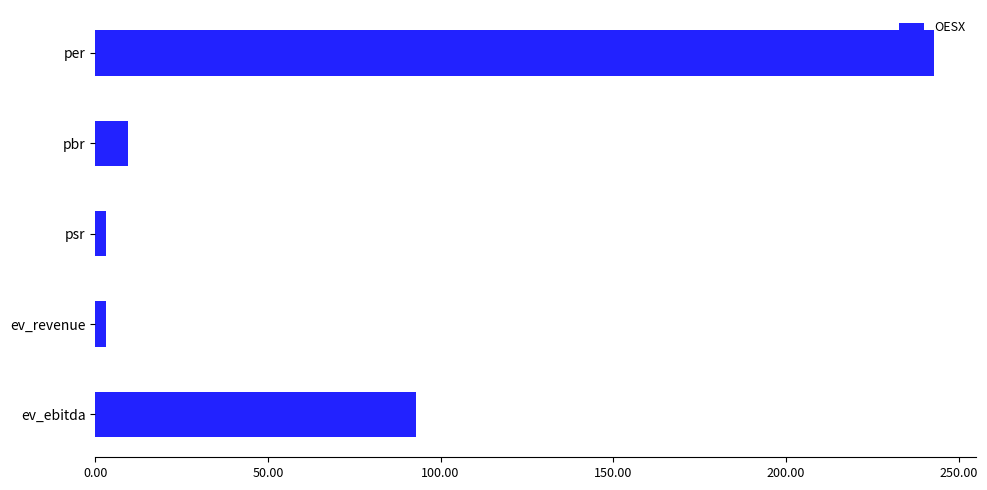

Is it true that the value at ev_ebitda is 92.8?

True